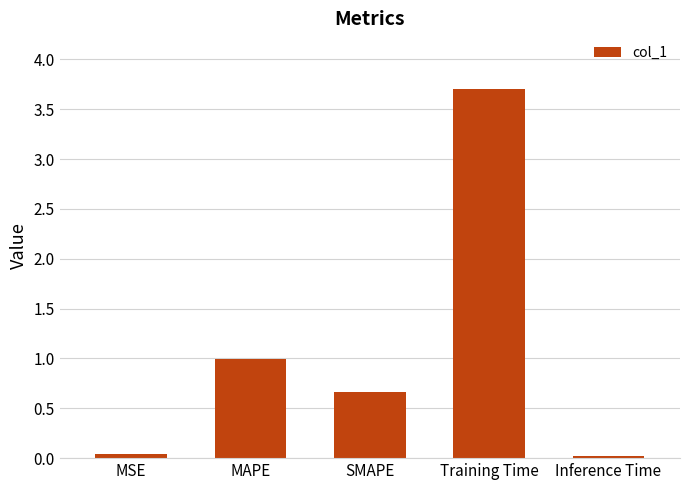

What is the label of the 4th bar from the left?

Training Time